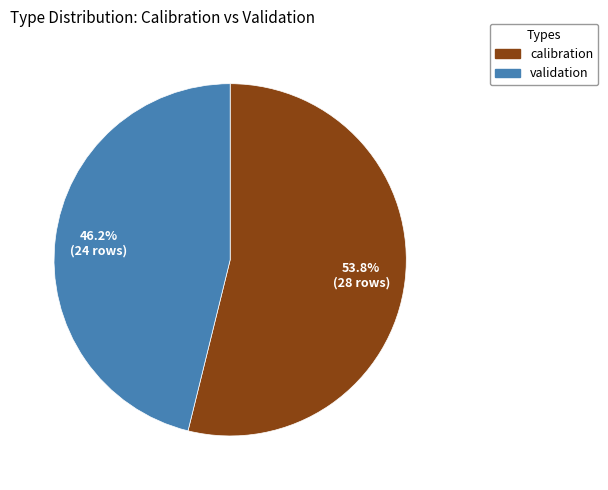

To the nearest percent, what is the difference between the largest and smallest slice percentages?

8%